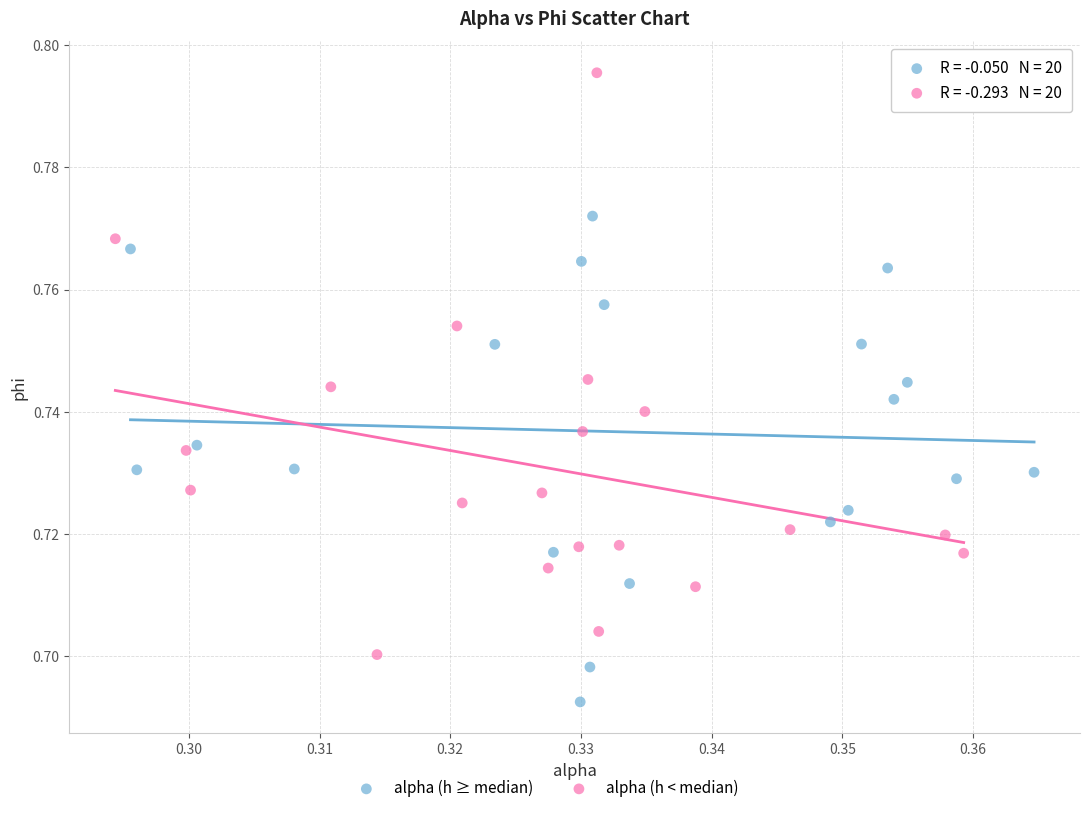

Which series reaches the minimum Y coordinate?

alpha (h ≥ median)